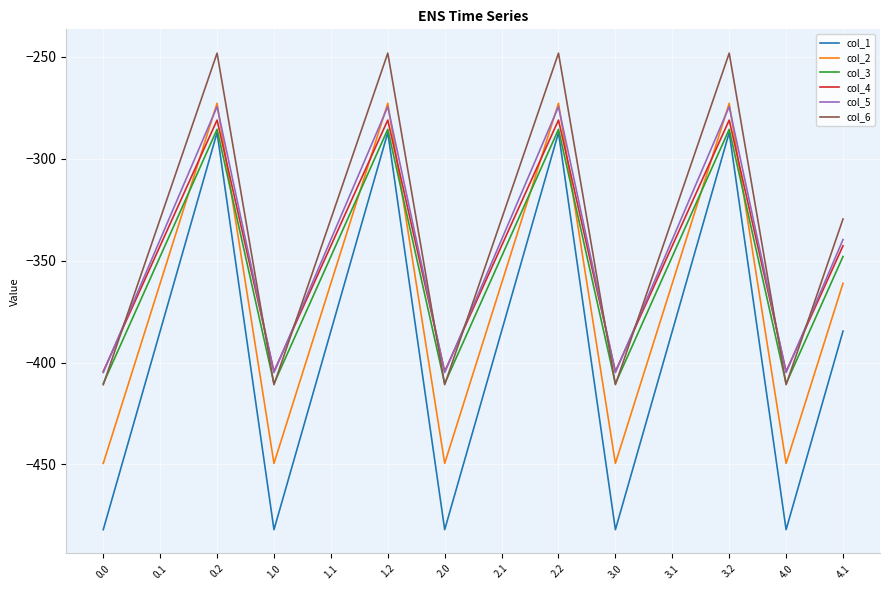

How many interior local peaks does the col_5 series have?

4